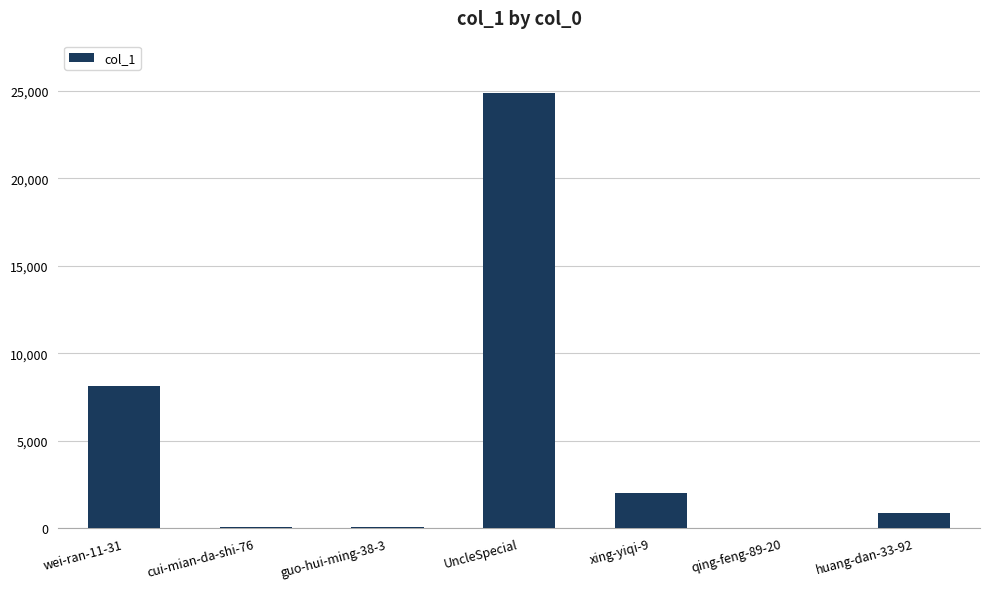

The value at huang-dan-33-92 is 865. True or false?

True